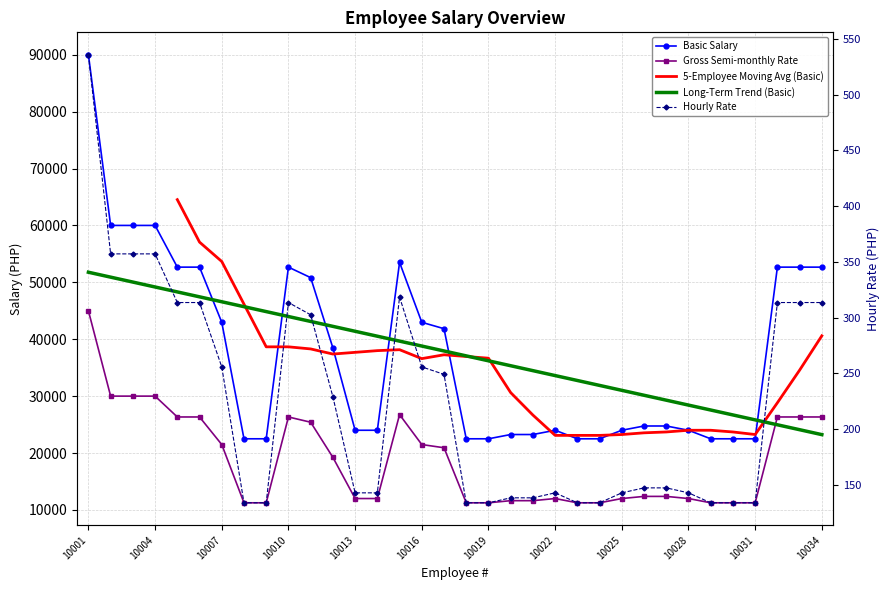

What is the value of the Hourly Rate point at the 21st from the left?

138.4